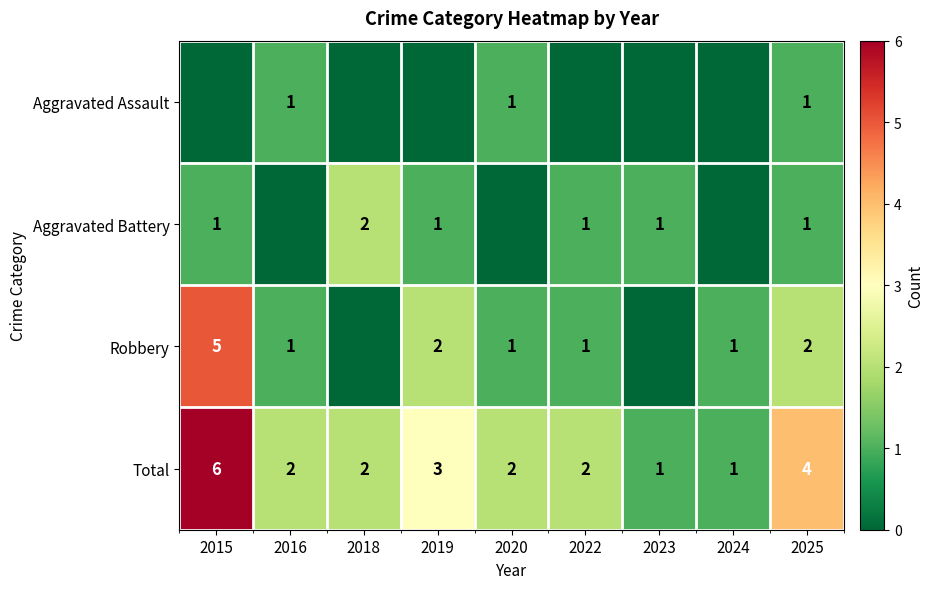

Is it true that Aggravated Battery equals 2 at 2018?

True